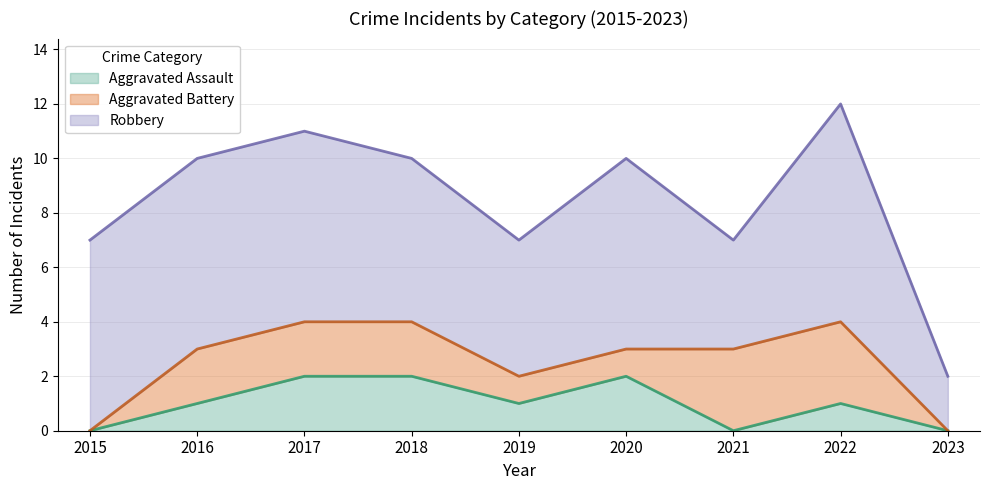

Which series ends up on top after the final intersection of Aggravated Battery and Aggravated Assault?

Aggravated Battery